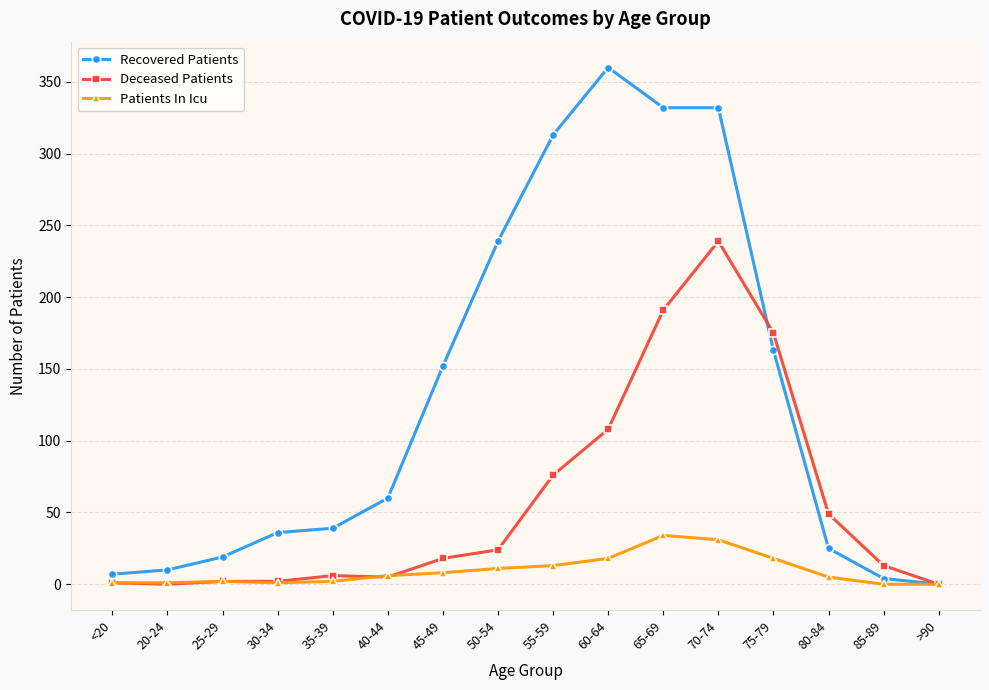

Rank the series by their maximum value, from highest to lowest.

Recovered Patients, Deceased Patients, Patients In Icu